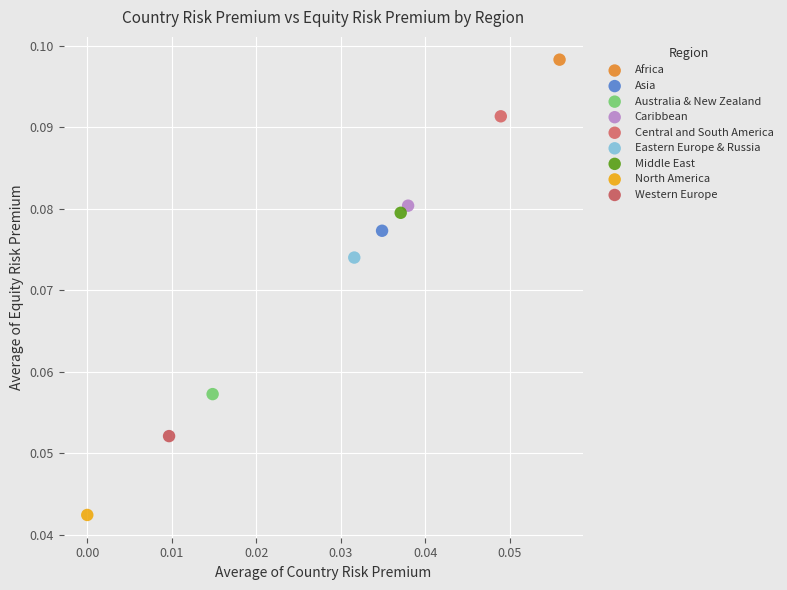

Which series contains the highest Y value?

Africa